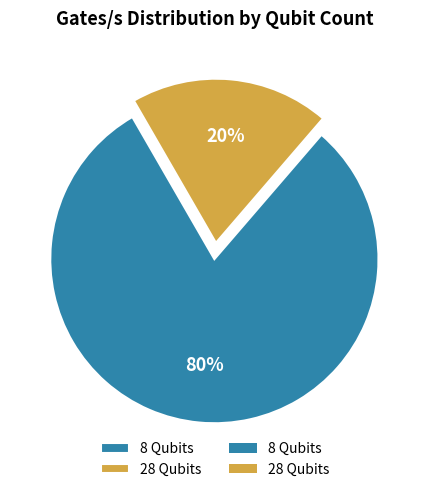

What is the largest slice in the pie chart?

8 qubits (Fuse=0)